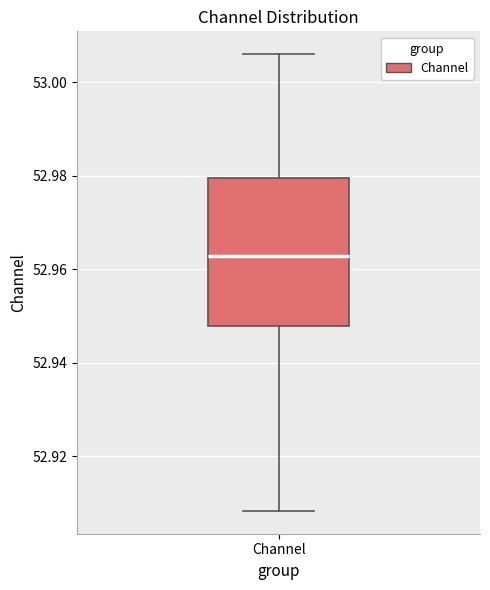

Read this box plot against the y-axis: the position of the median line, the range covered by the box, and the ends of both whiskers. The values are not printed on the chart, so give them approximately, as read against the axis.

median 52.962, box 52.948 to 52.980, whiskers 52.908 to 53.006